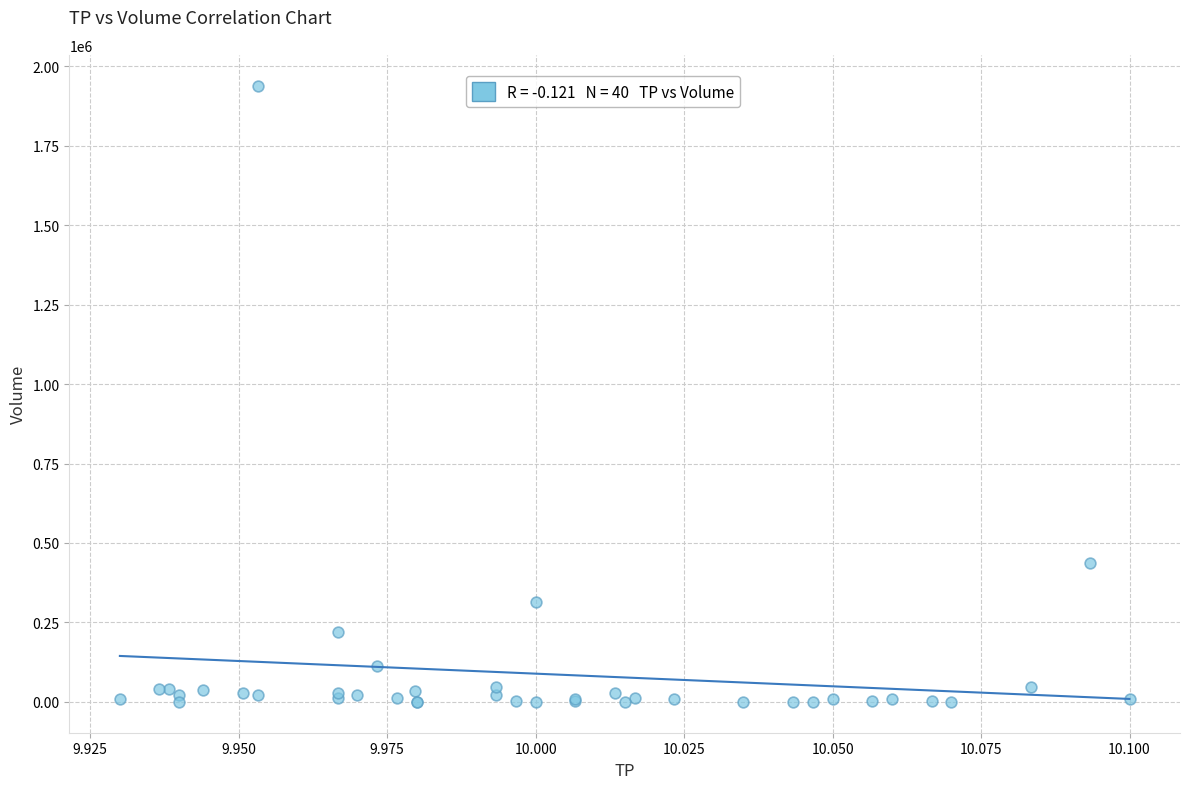

What Y value in the scatter plot is closest to 969450?

437400